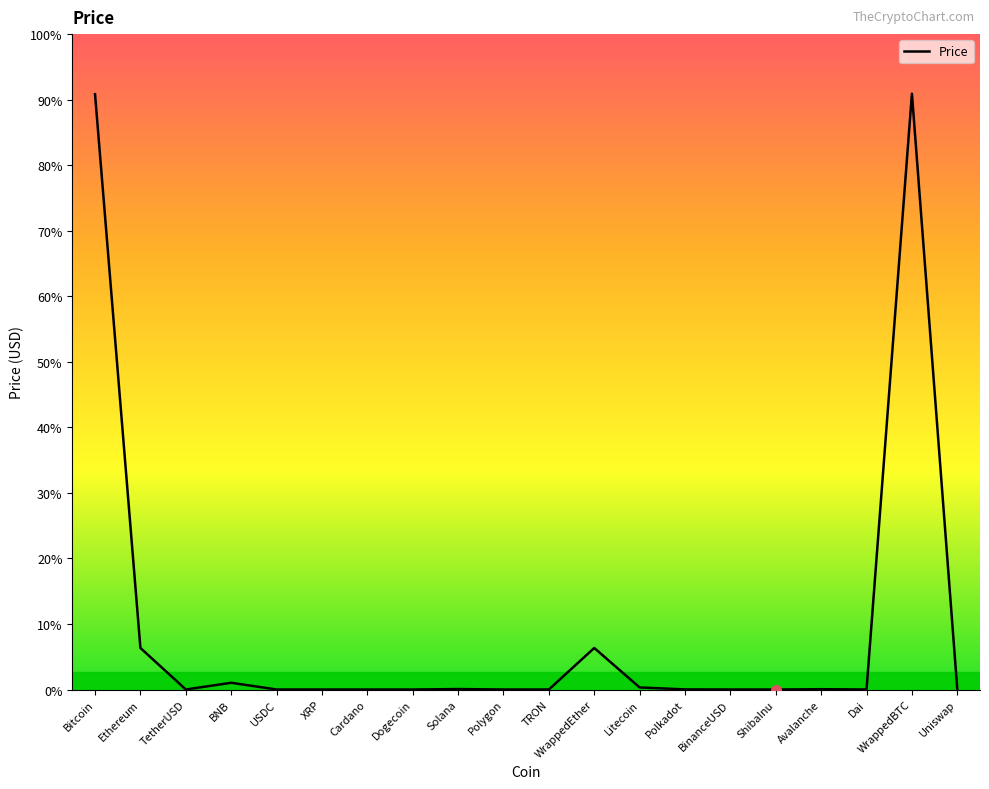

Does the chart have visible grid lines?

No